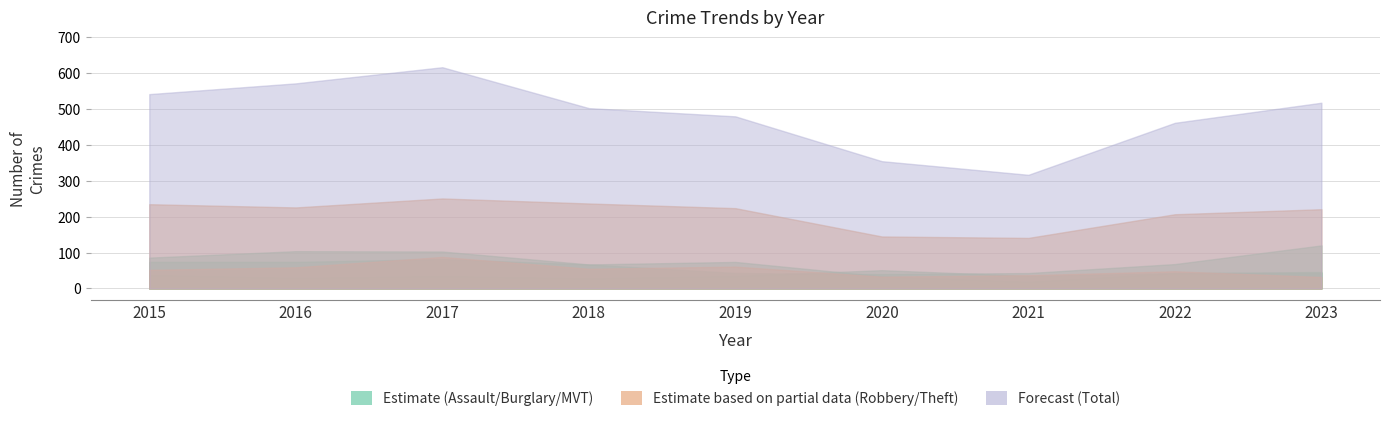

What is the average value of the Motor Vehicle Theft series?

68